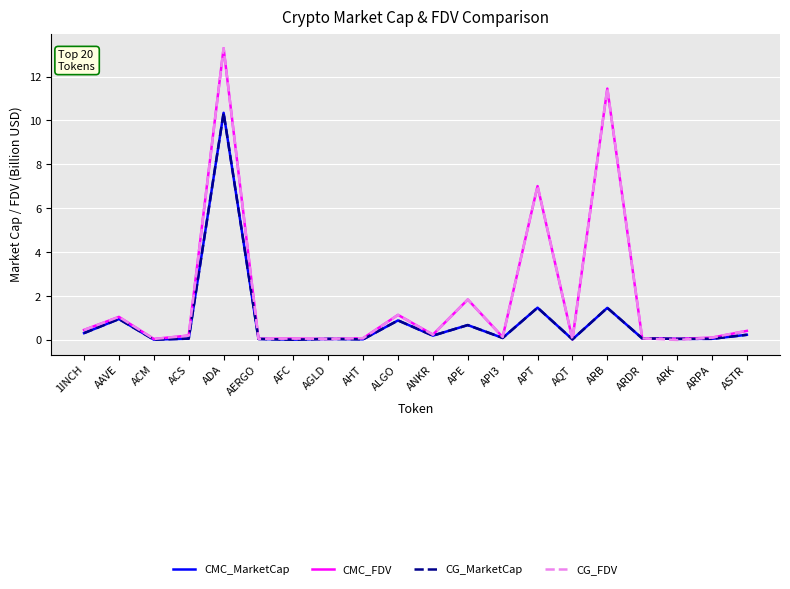

Which series has the largest range (max minus min)?

CG_FDV